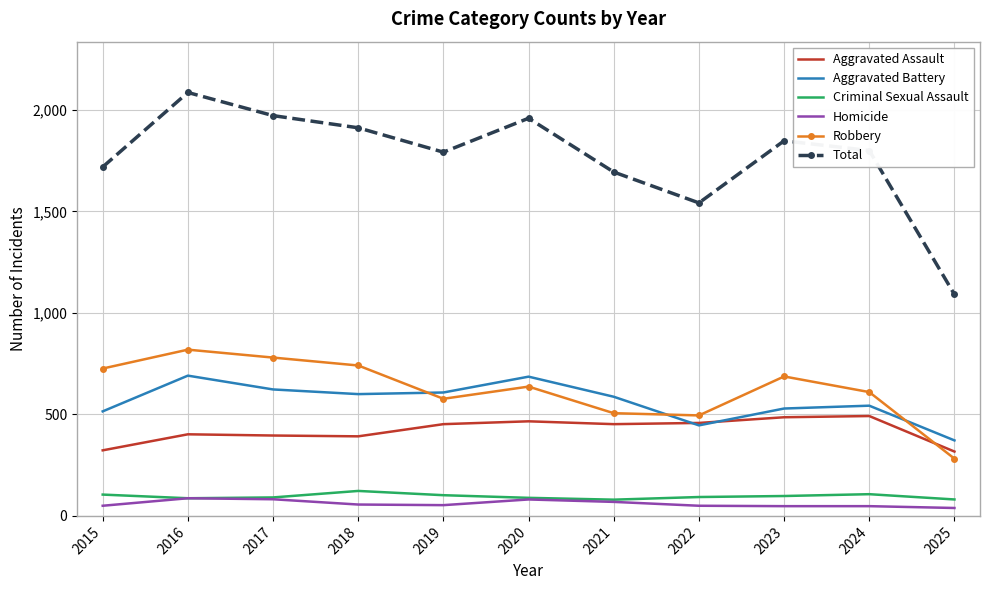

What is the sum of the Robbery values at 2021 and 2016?

1325